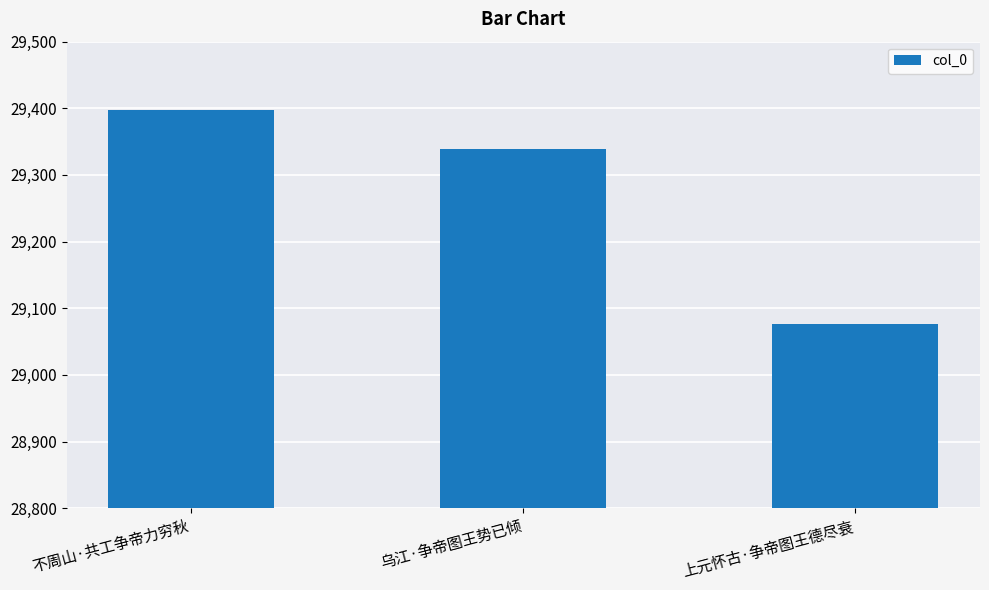

What is the change in value from 不周山·共工争帝力穷秋 to 上元怀古·争帝图王德尽衰?

-322